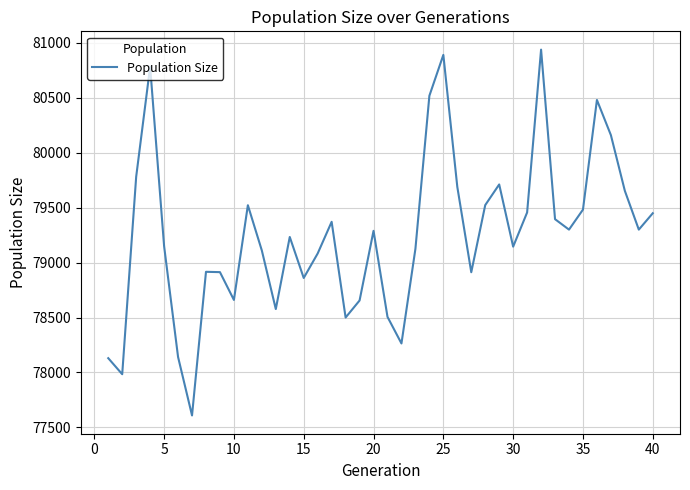

What is the minimum value shown in the chart?

77609